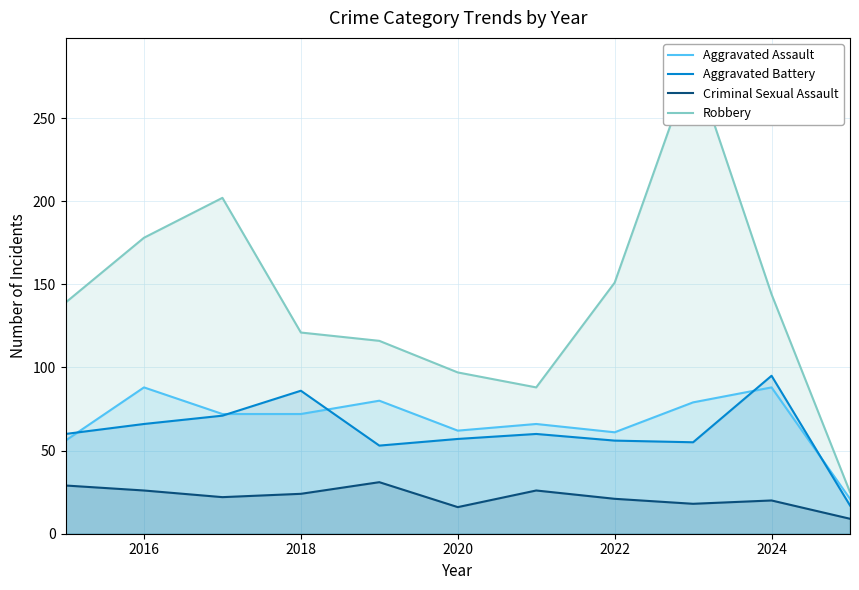

What is the smallest value displayed?

9